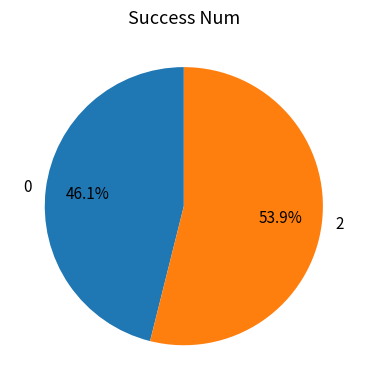

Rank the categories by value from lowest to highest.

0, 2